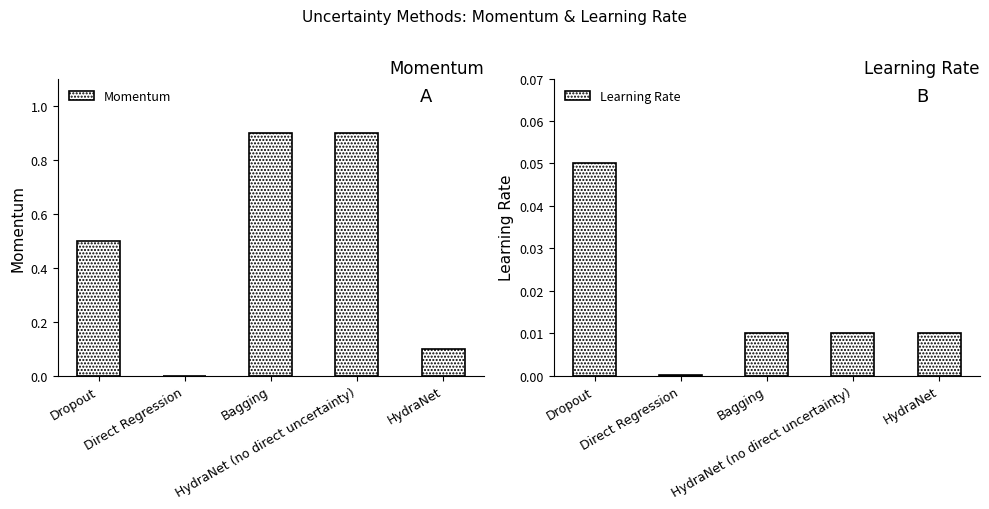

Reading left to right, list all the values displayed in this chart.

Momentum: 0.5	0.0	0.9	0.9	0.1
Learning Rate: 0.1	0.0	0.0	0.0	0.0